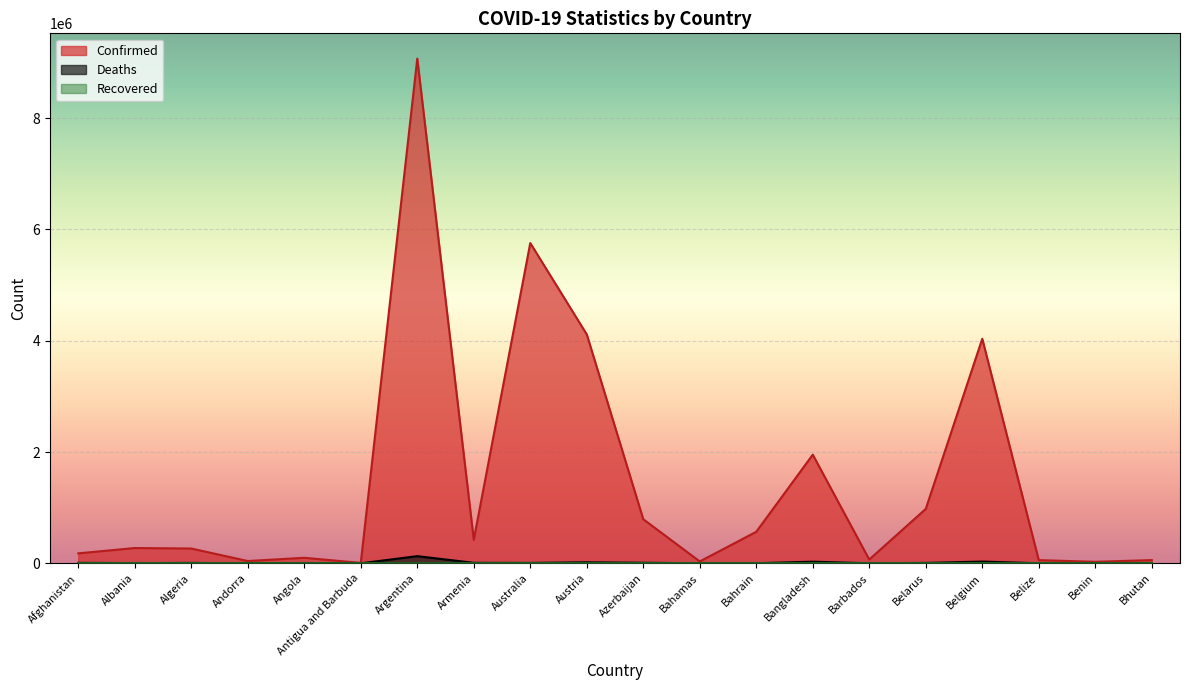

What is the difference between the highest and lowest values at Belize?

57454